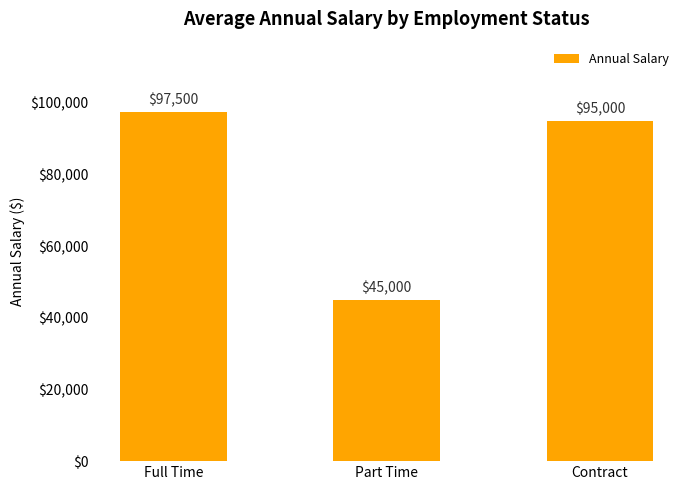

What is the sum of all values?

237500